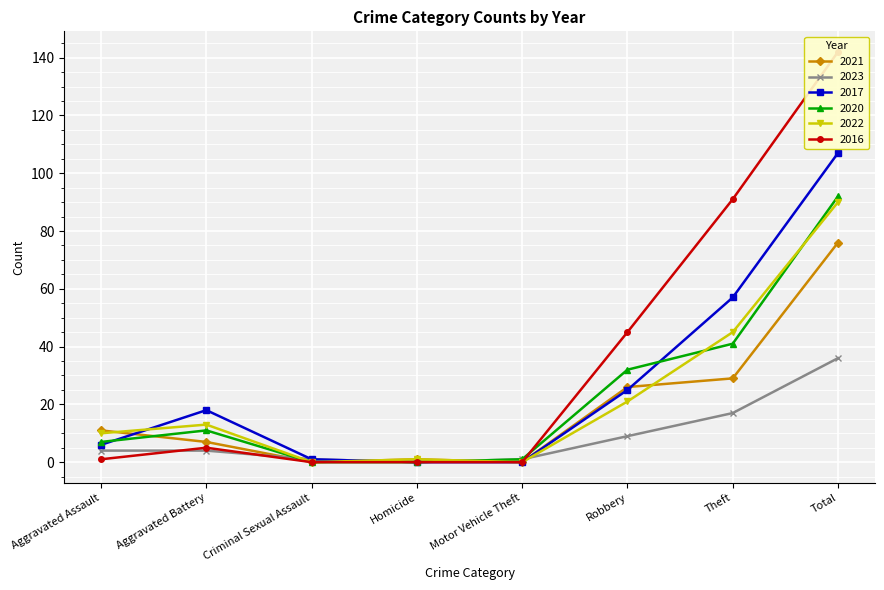

Is it true that 2023 equals 0 at Homicide?

True